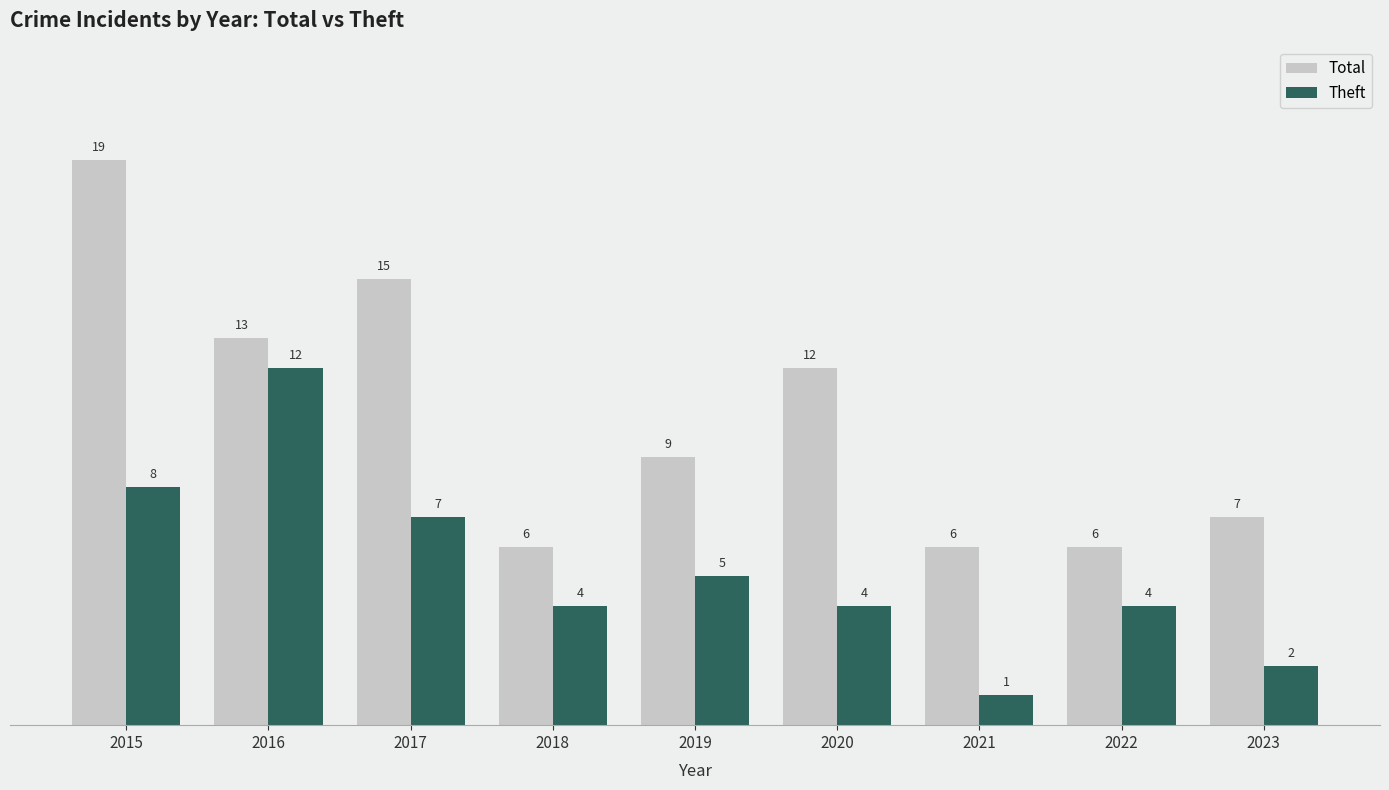

What is the sum of the Total values at 2020 and 2015?

31